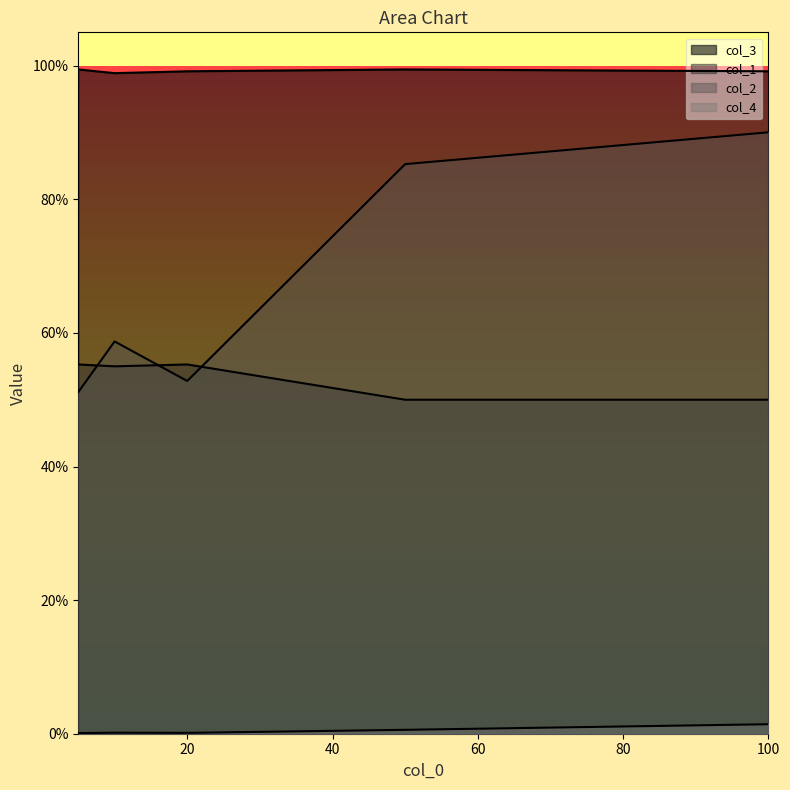

What is the total value across all series at 20?

2.1